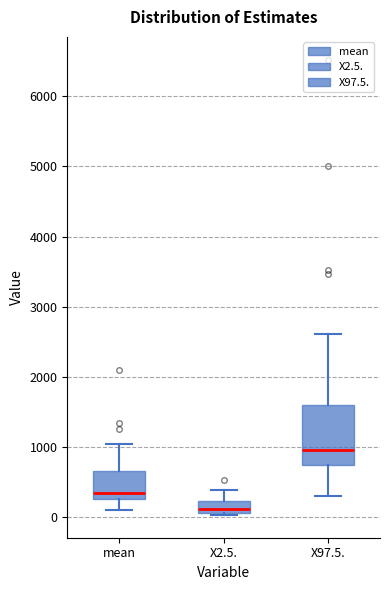

Which box's median line is the highest?

X97.5.